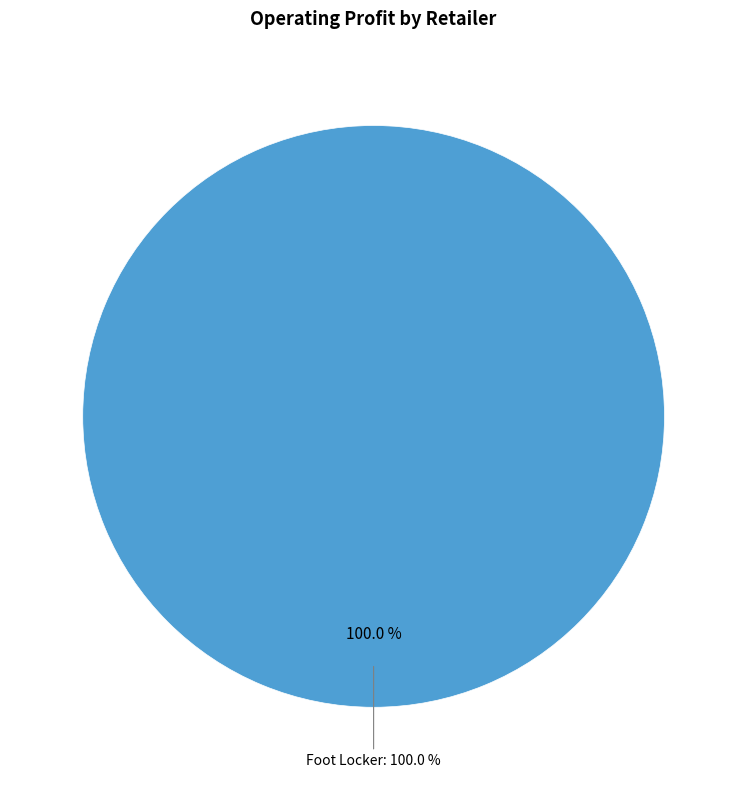

Is it true that Foot Locker is 15% of the pie?

False